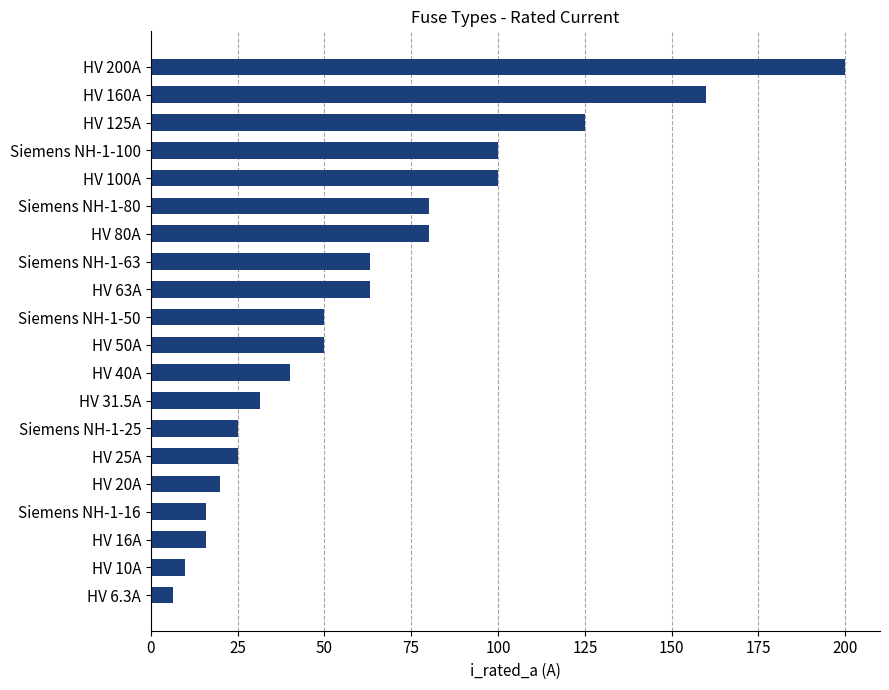

What is the ratio of the value at HV 125A to the value at Siemens NH-1-100?

1.2